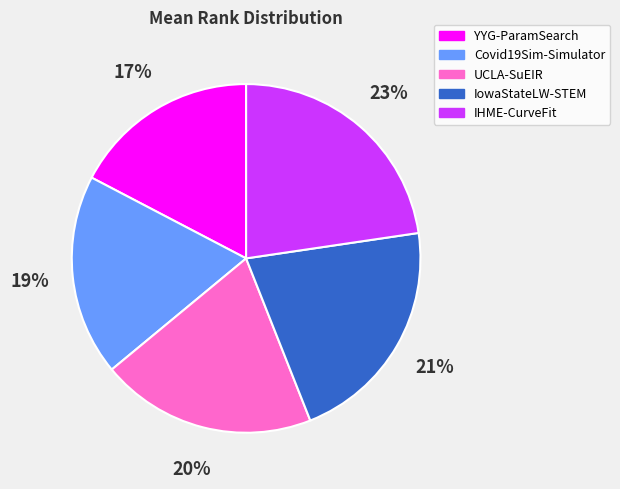

Do YYG-ParamSearch and IowaStateLW-STEM together represent more than half of the pie?

No